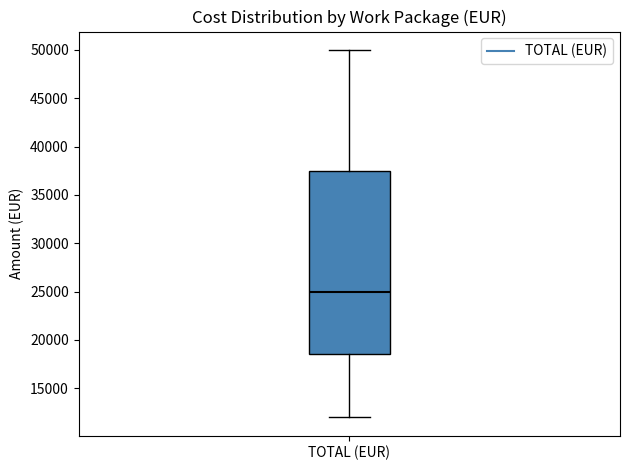

Transcribe this box plot: give where the median line is, the range the box spans, and where the two whiskers end, as read against the y-axis. The values are not printed on the chart, so give them approximately, as read against the axis.

median 25000, box 18500 to 37500, whiskers 12000 to 50000